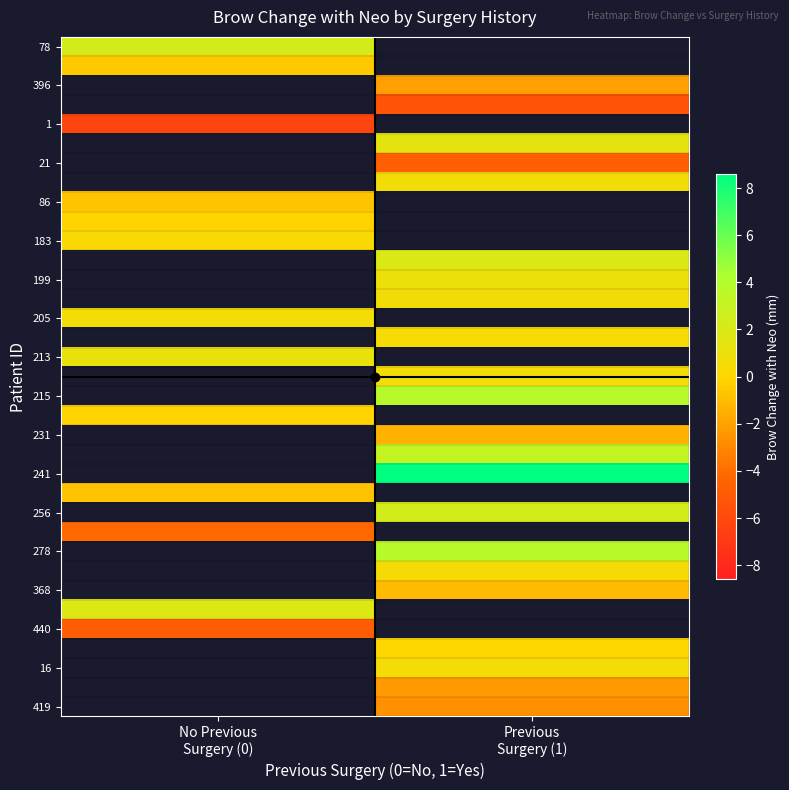

What is the maximum value shown in the chart?

8.6